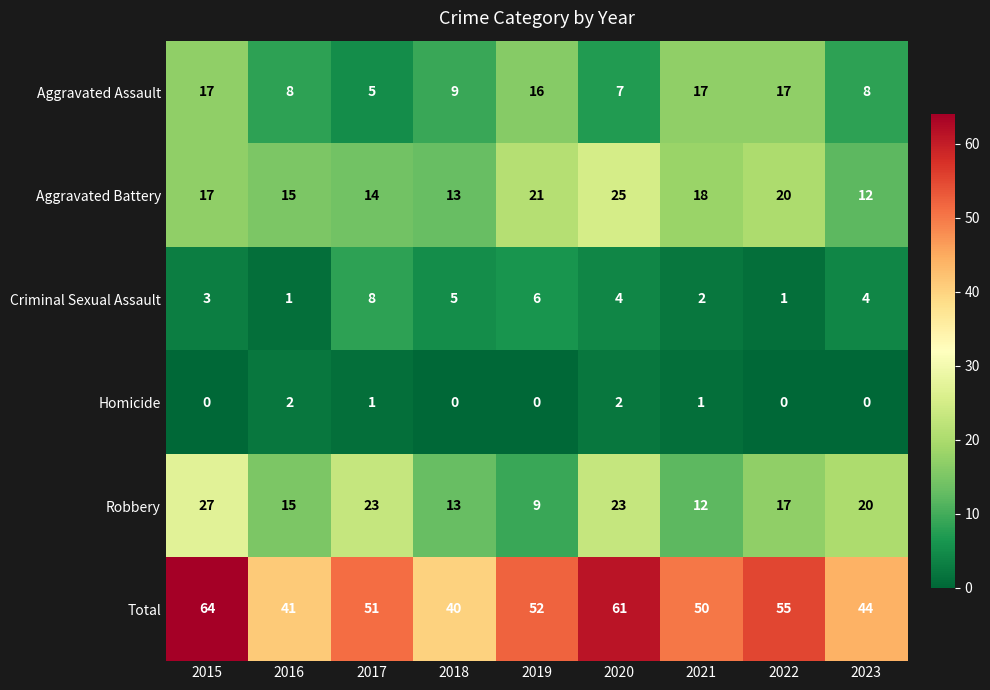

What is the difference between the highest and lowest values at 2016?

40